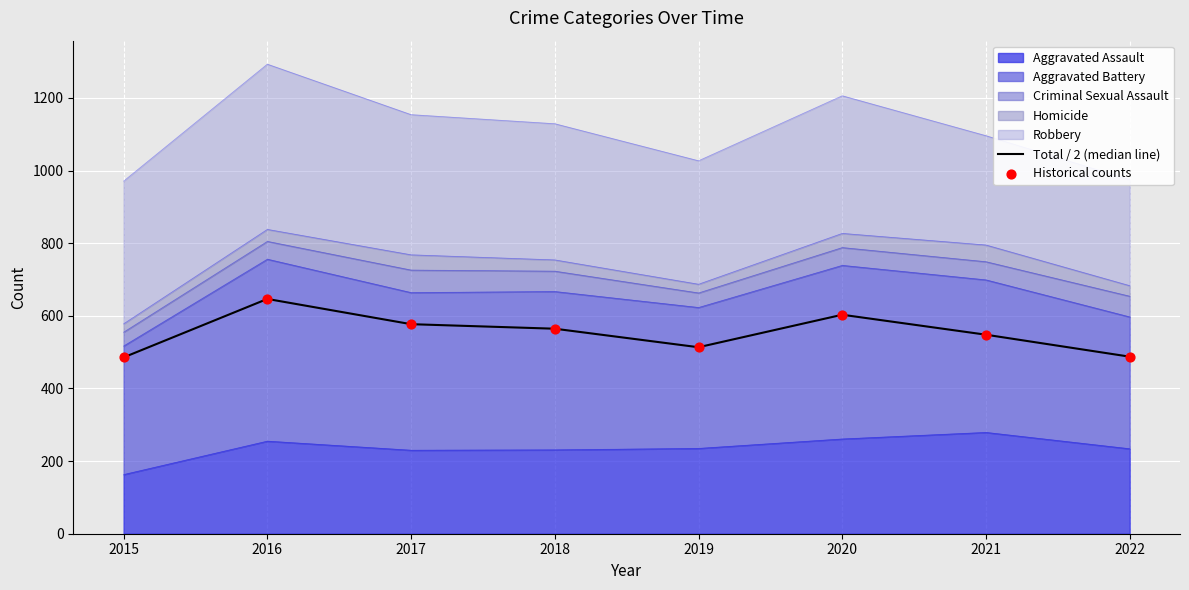

Which series contains the highest Y value?

Total / 2 (median line)